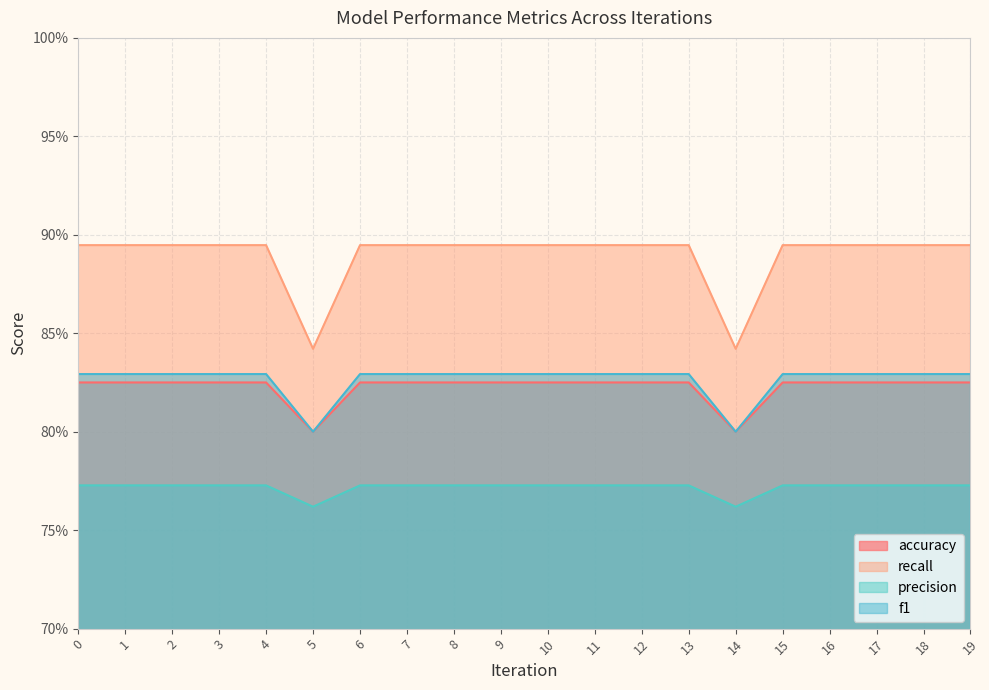

What is the lowest value of the accuracy series?

0.8